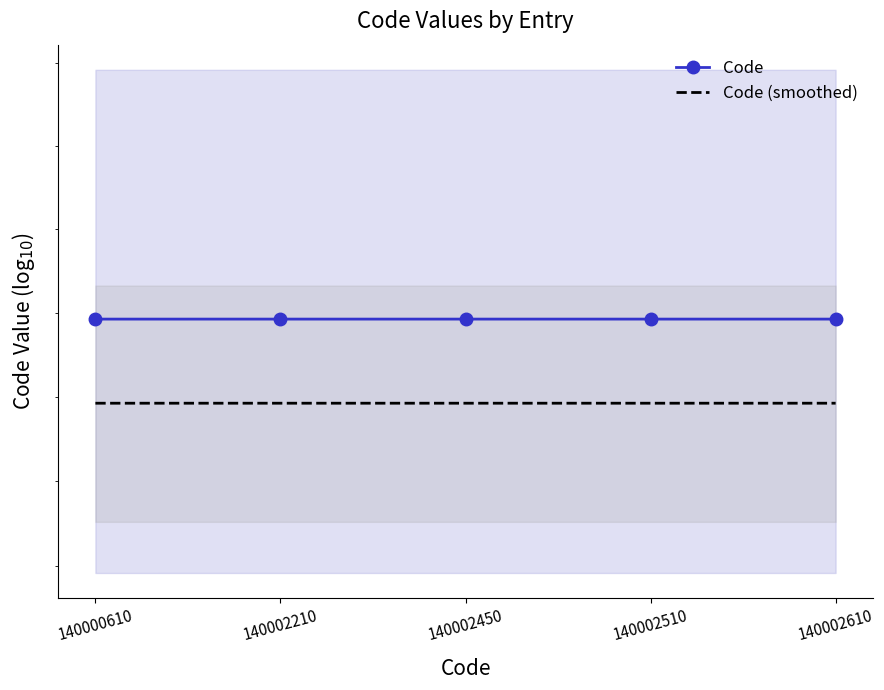

What is the sum of all Code values?

40.7